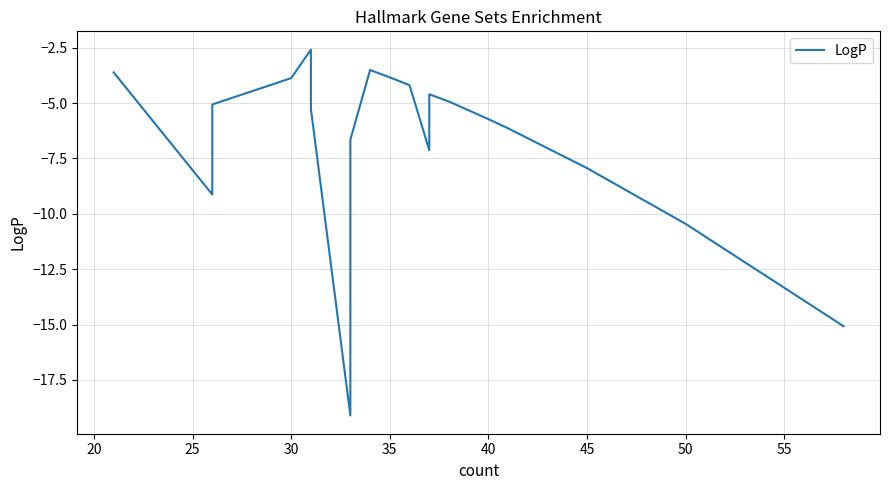

How many values exceed -4?

8